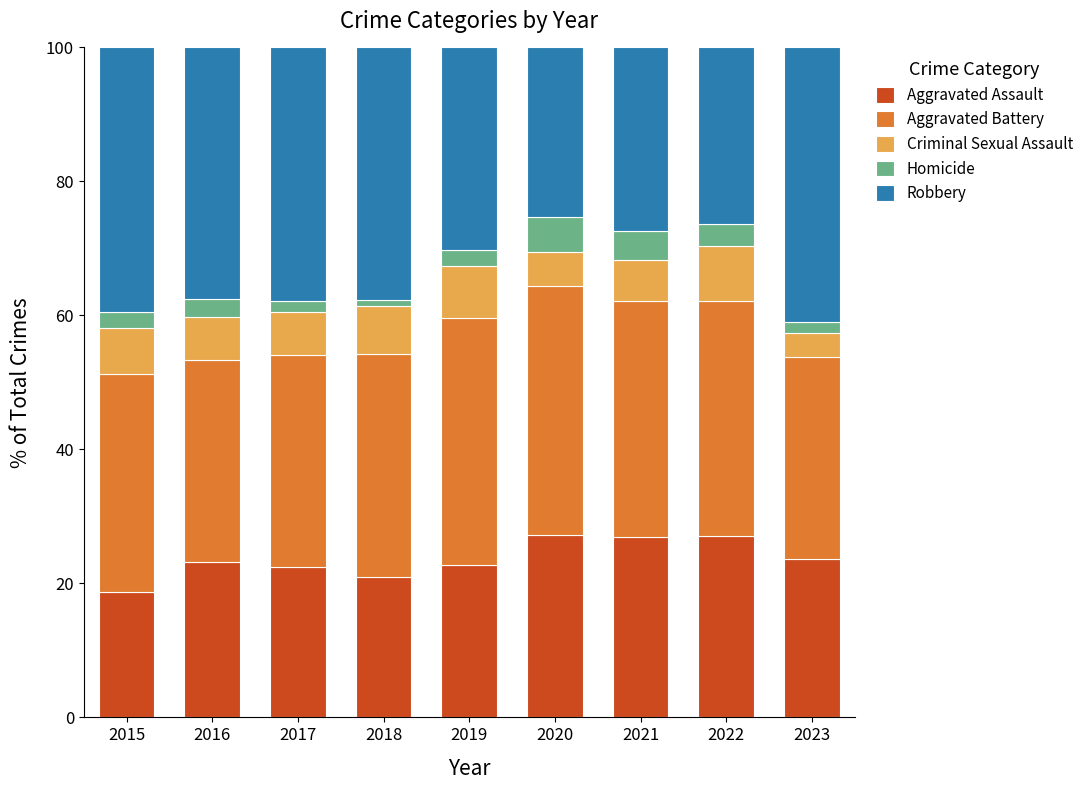

What is the difference between the second highest and second lowest values in the Aggravated Assault series?

6.1